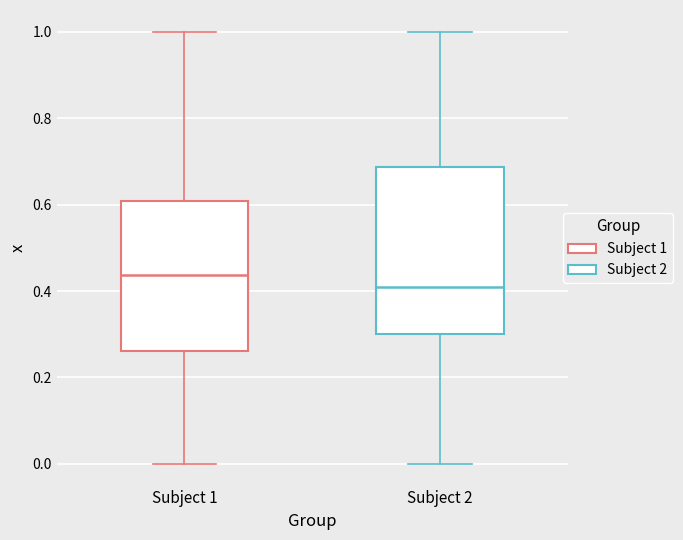

Which box's median line is the highest?

Subject 1